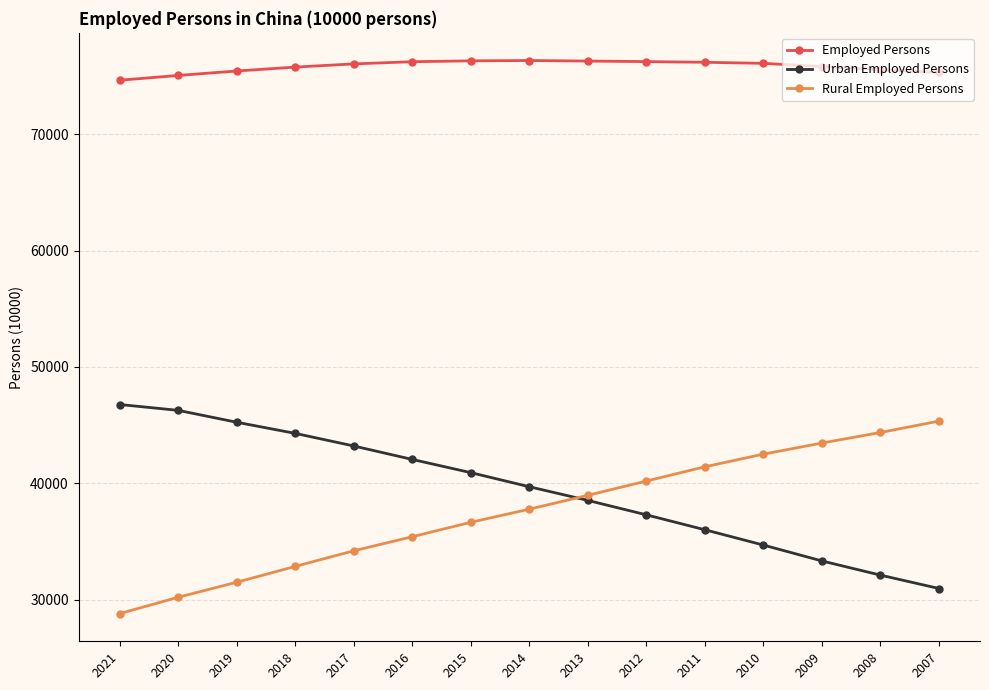

What is the sum of all Urban Employed Persons values?

591345